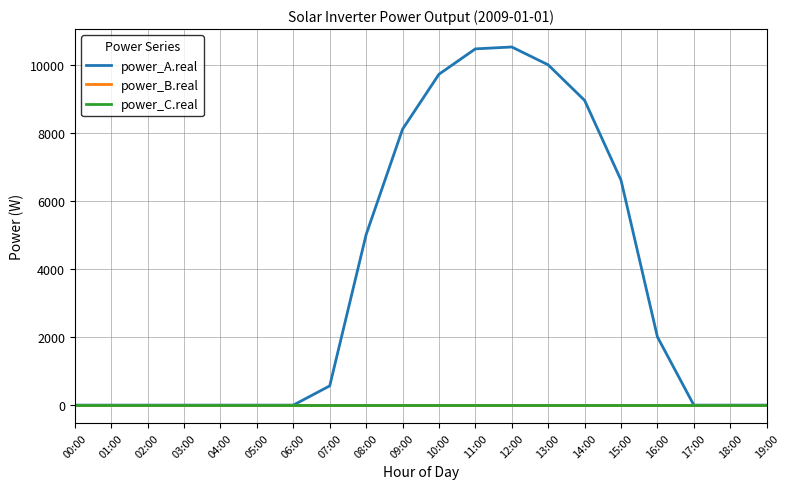

True or false: power_C.real and power_B.real cross at least once.

False